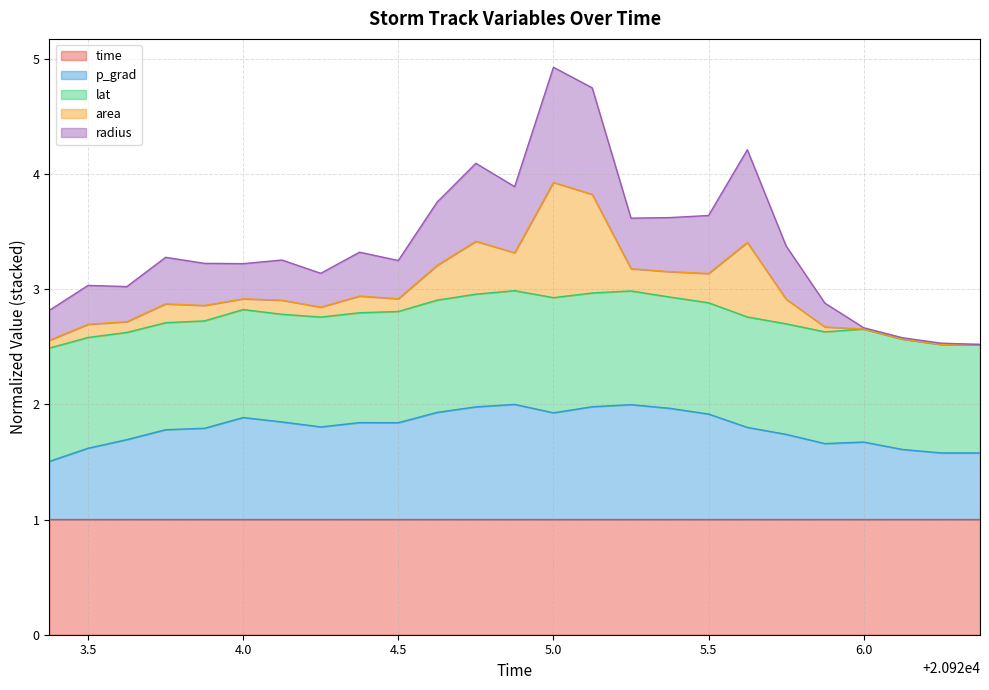

Which series has the widest spread of values?

radius